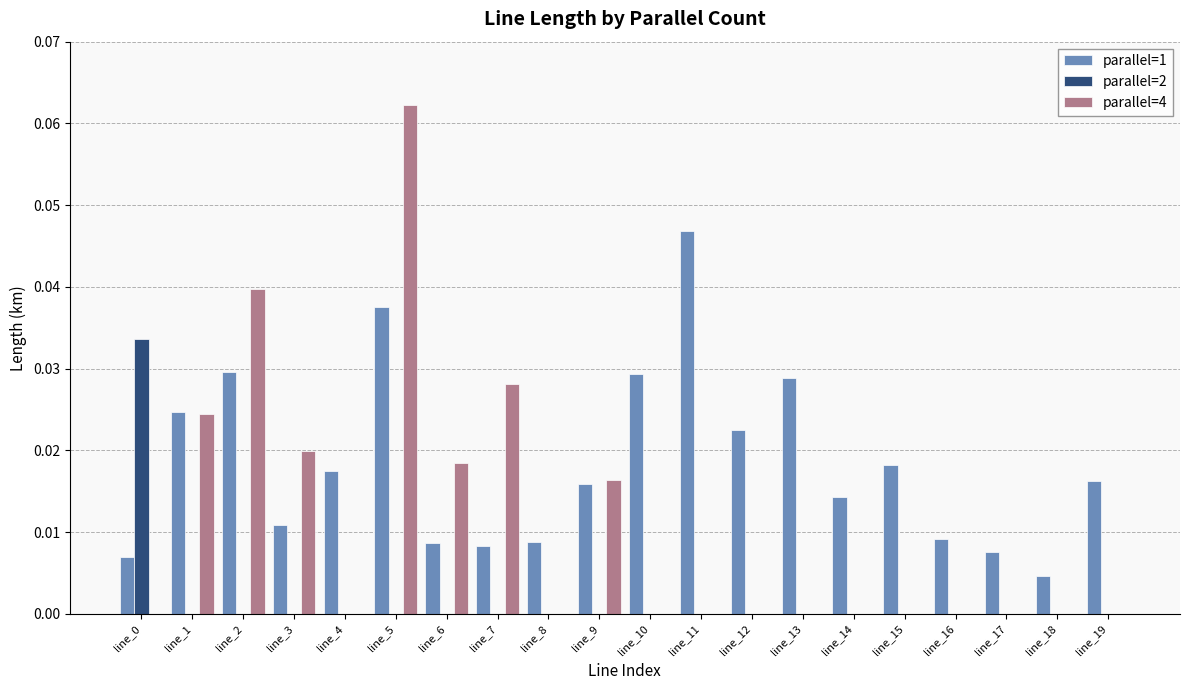

Which series changed the most between line_13 and line_15?

parallel=1